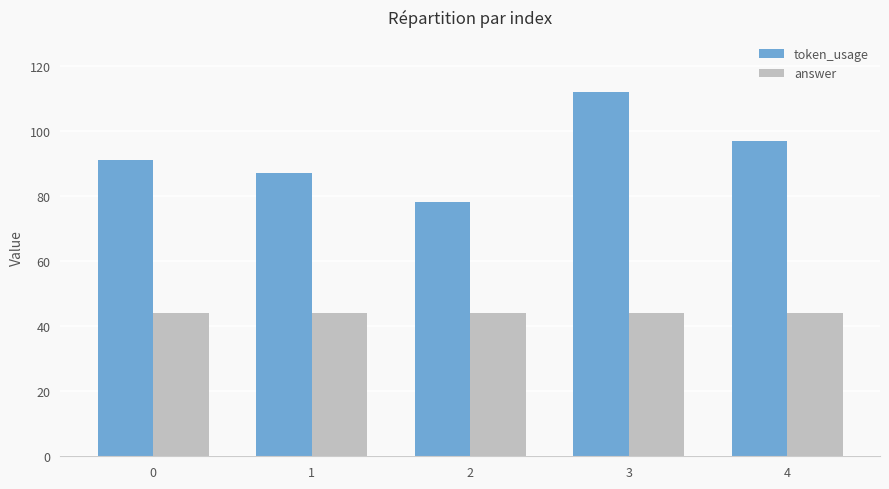

The token_usage series shows 112 at 3. True or false?

True